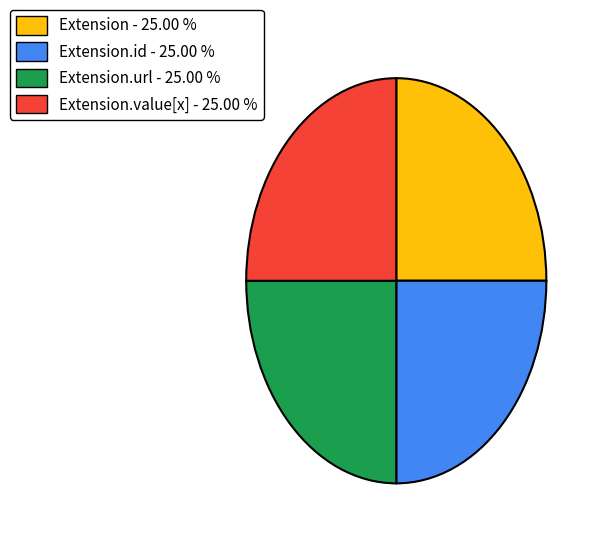

Approximately how many times larger is the value at Extension.url - 25.00 % compared to Extension - 25.00 %?

1.0